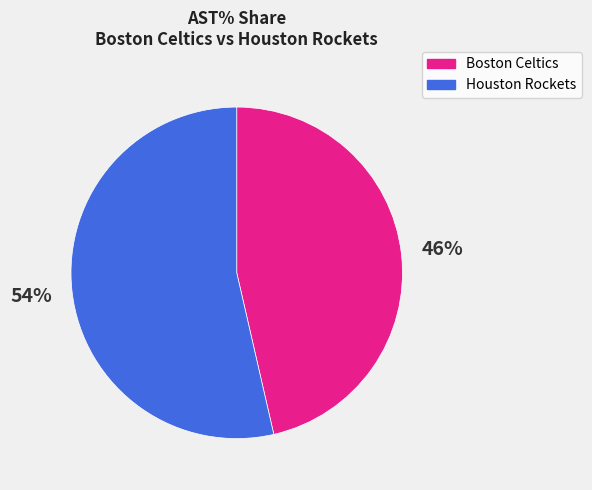

To the nearest percent, what is the combined percentage of Houston Rockets and Boston Celtics?

100%